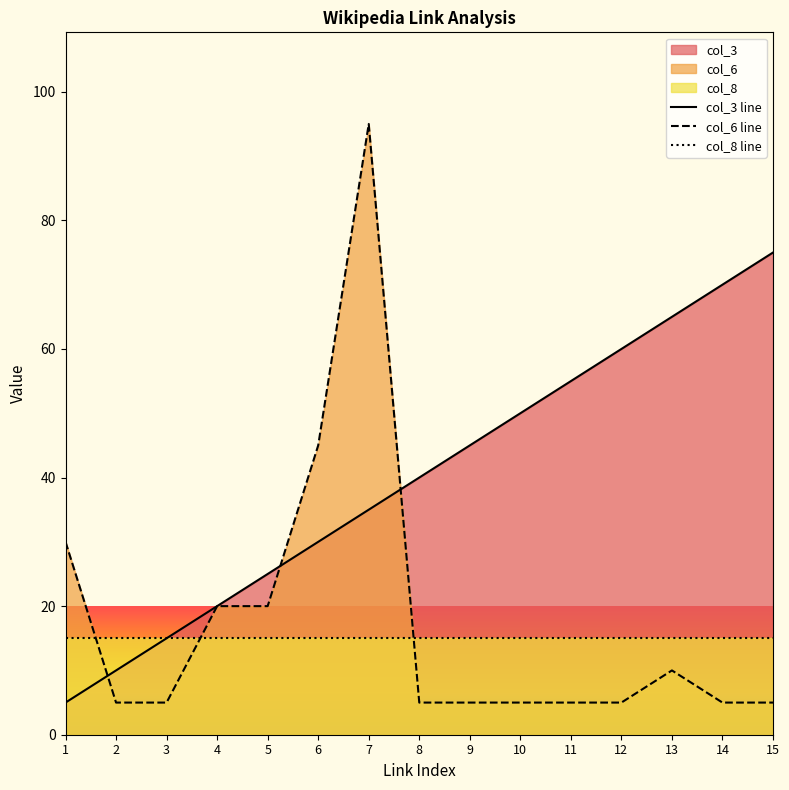

Which series ends up on top after the final intersection of col_6 line and col_8 line?

col_8 line